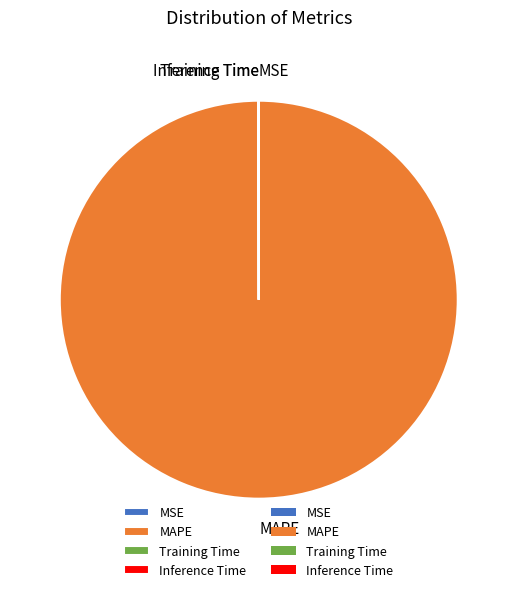

True or false: MAPE accounts for 100% of the total.

True